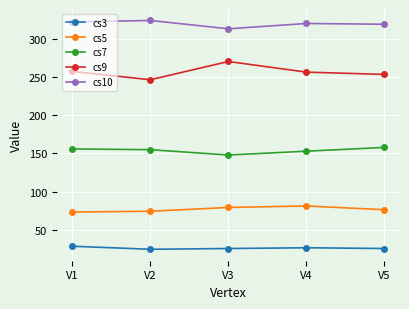

Where is the first local maximum for cs10?

V2